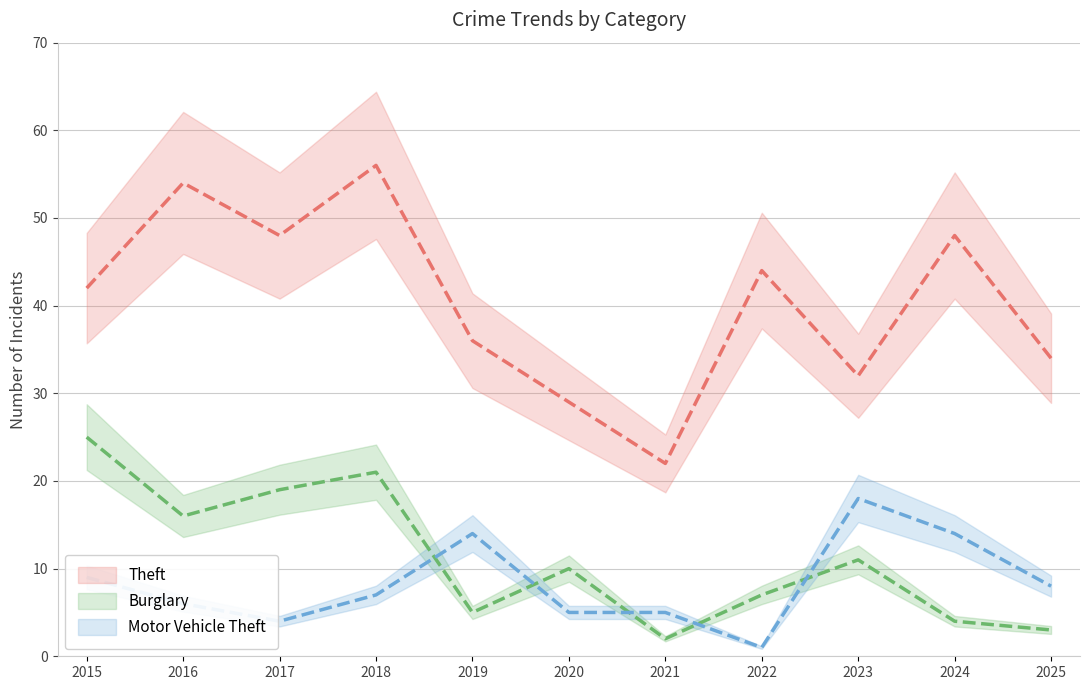

What is the total value across all series at 2024?

66